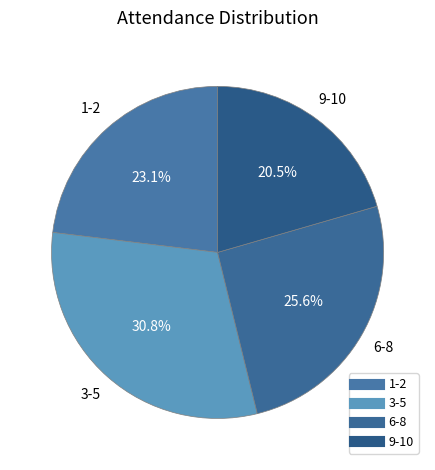

Combined, do 3-5 and 9-10 account for over 50%?

Yes